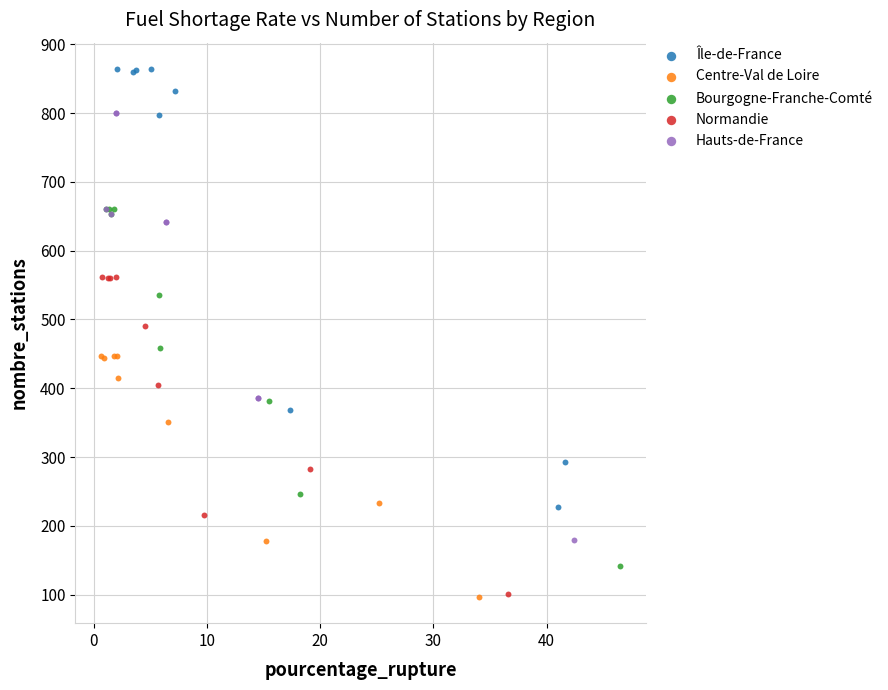

What are all the series names shown in the legend?

Île-de-France, Centre-Val de Loire, Bourgogne-Franche-Comté, Normandie, Hauts-de-France